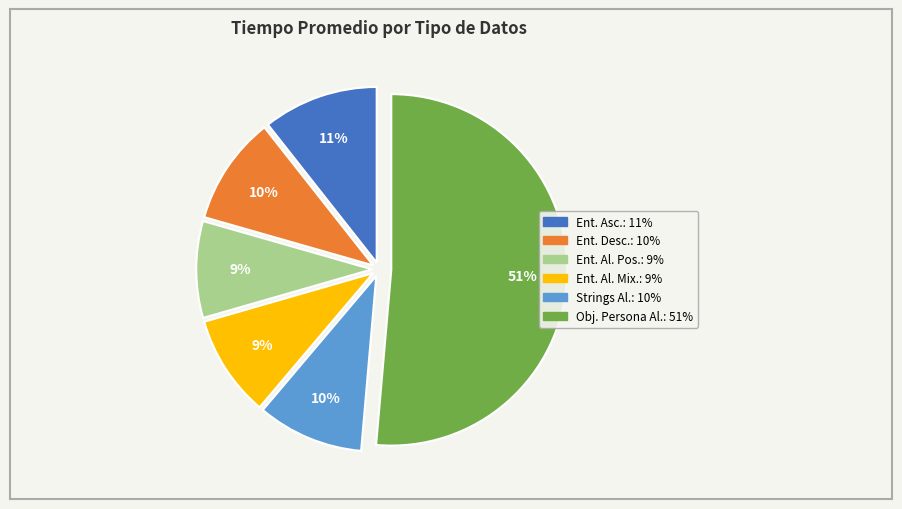

Count the number of slices in the pie.

6